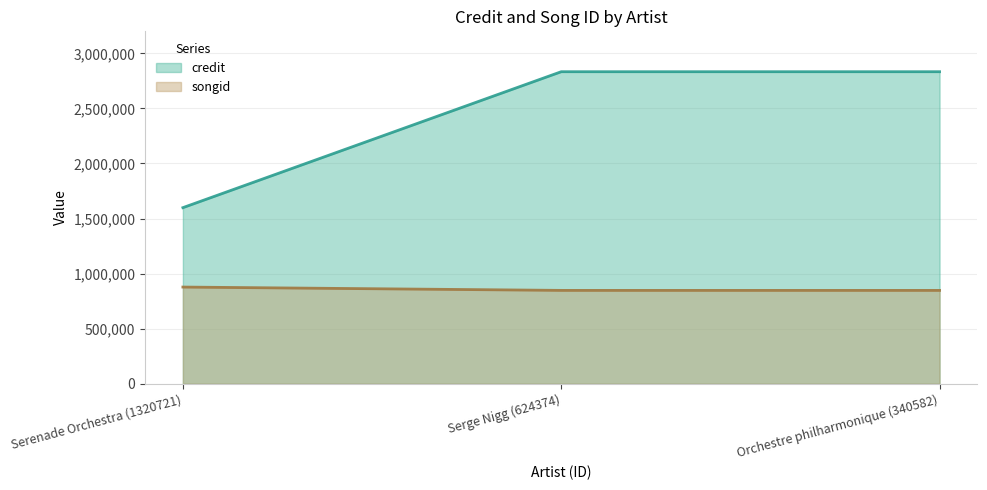

At how many categories does at least one series exceed 2667195?

2